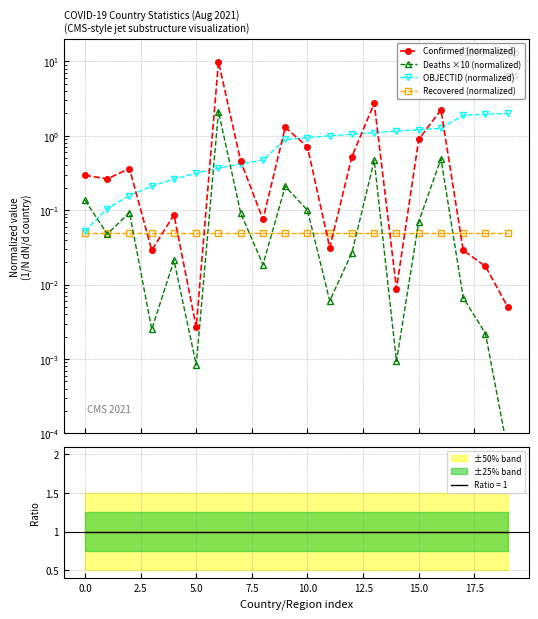

True or false: OBJECTID (normalized) has more than 2 points higher than both neighbors.

False